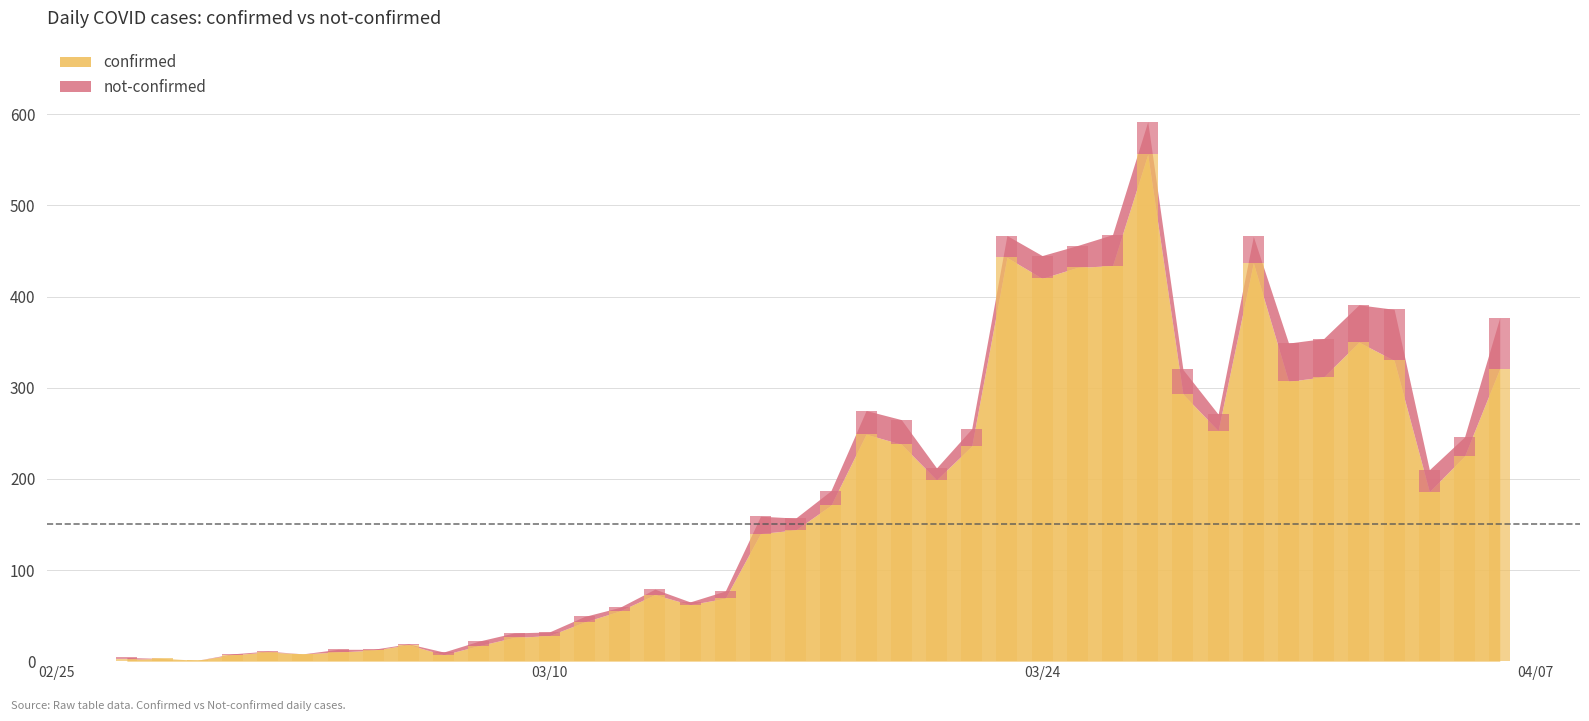

Which has a higher value, 2020-03-09 or 2020-03-17?

2020-03-17